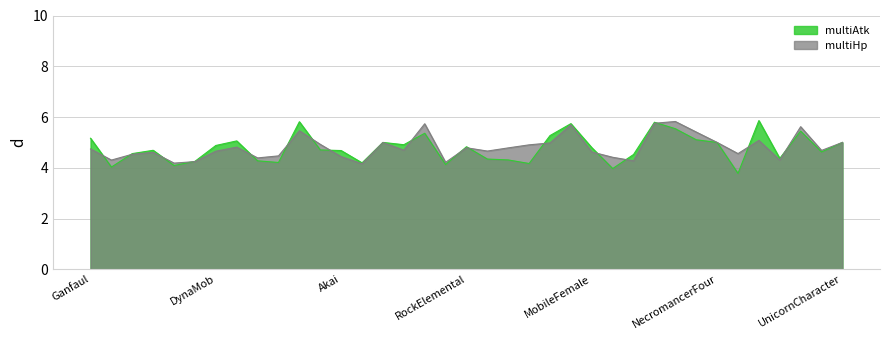

Which series has the largest total across all categories?

multiHp